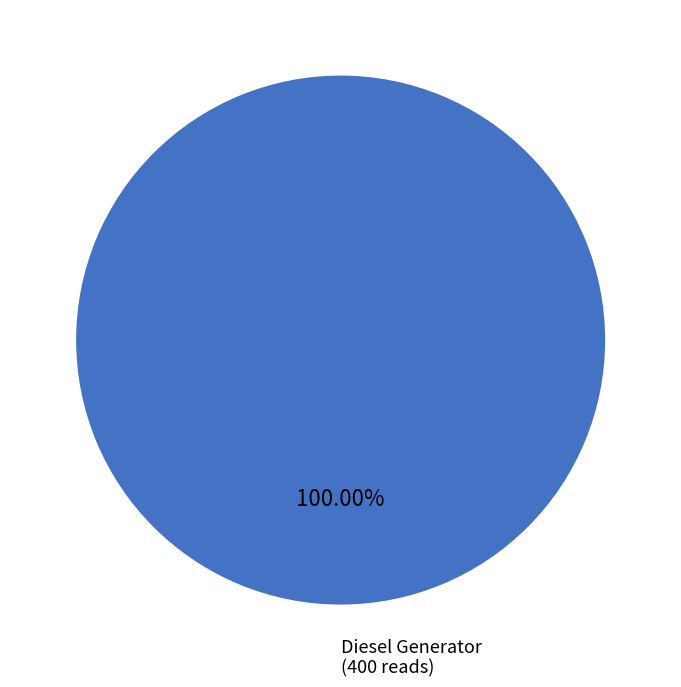

Does Diesel Generator represent more than half of the total?

Yes